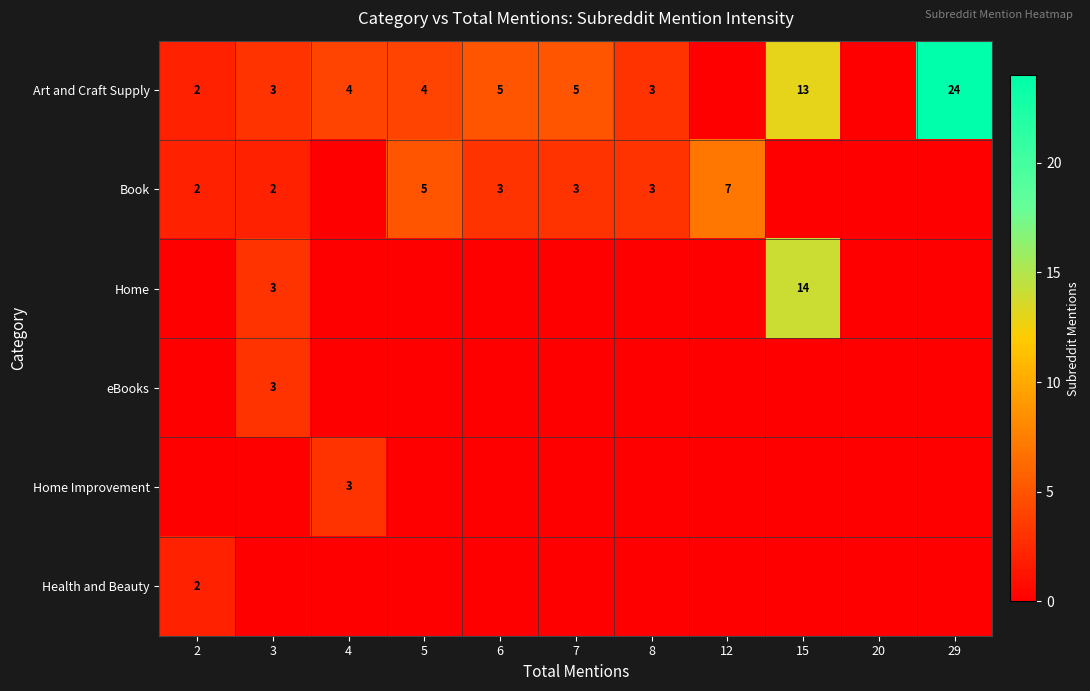

What is the total value across all series at 5?

9